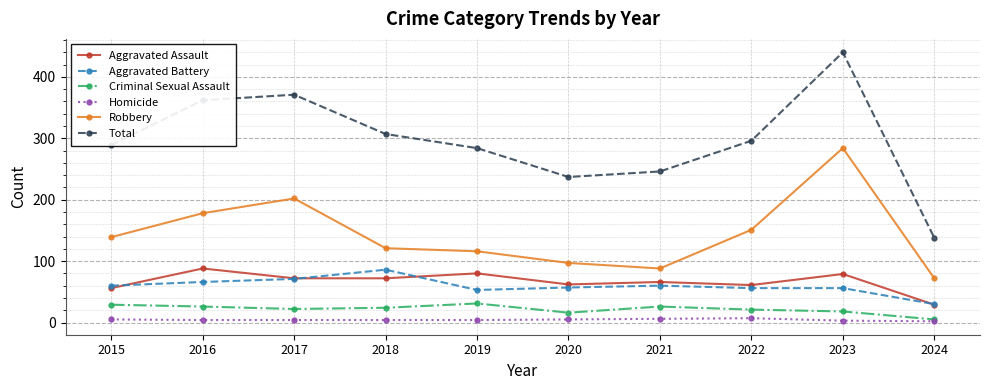

What is the sum of all Aggravated Battery values?

595